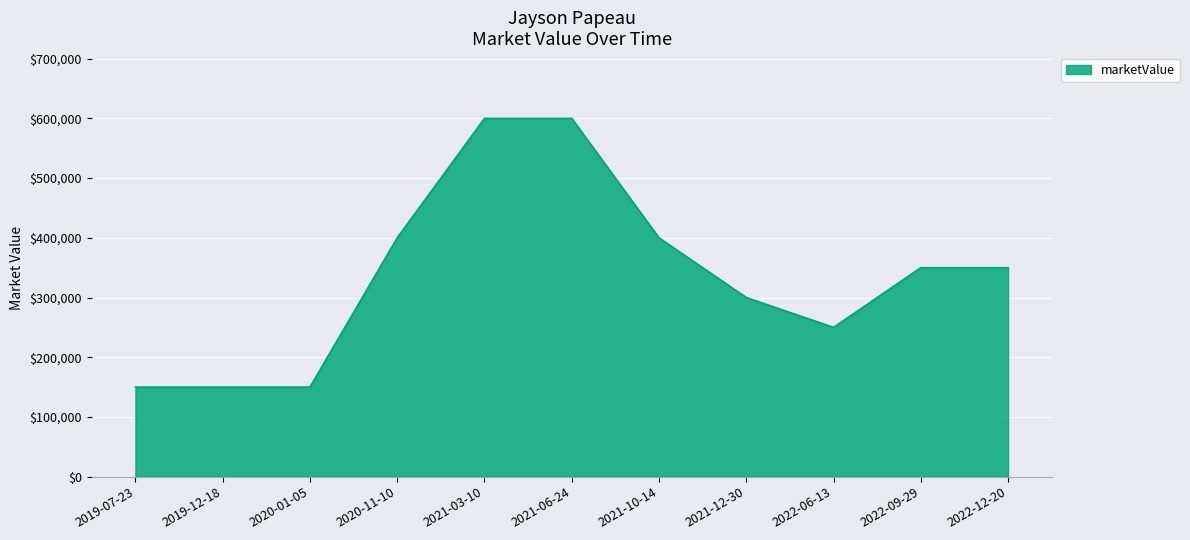

How many lines are shown in the chart?

1